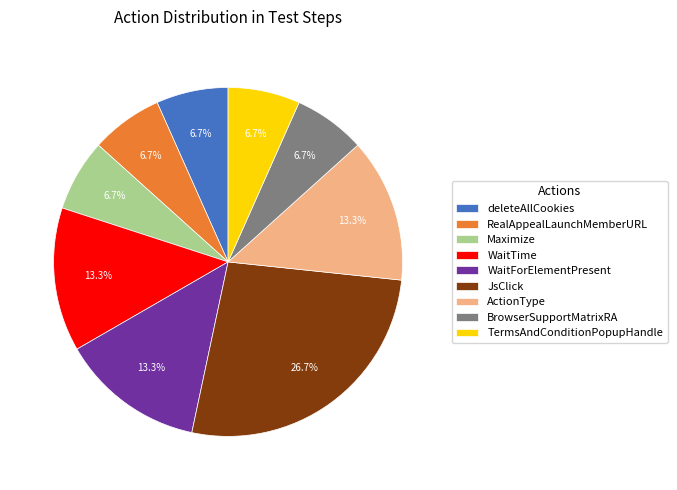

Does TermsAndConditionPopupHandle represent more than half of the total?

No